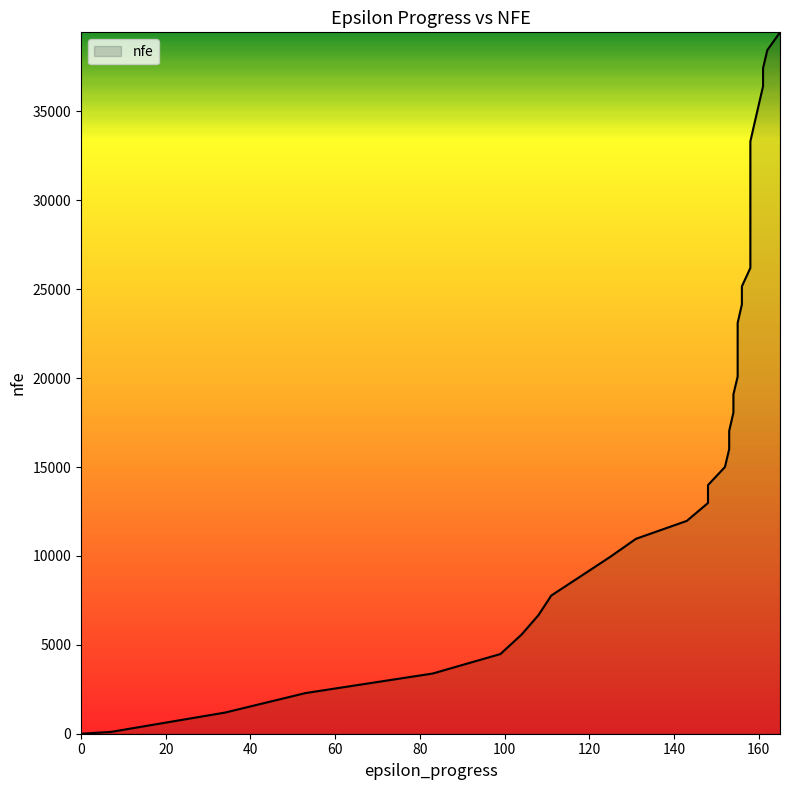

Rank the categories by value from lowest to highest.

0, 7, 34, 53, 83, 99, 104, 108, 111, 118, 125, 131, 143, 148, 148, 152, 153, 153, 154, 154, 155, 155, 155, 155, 156, 156, 158, 158, 158, 158, 158, 158, 158, 158, 159, 160, 161, 161, 162, 165